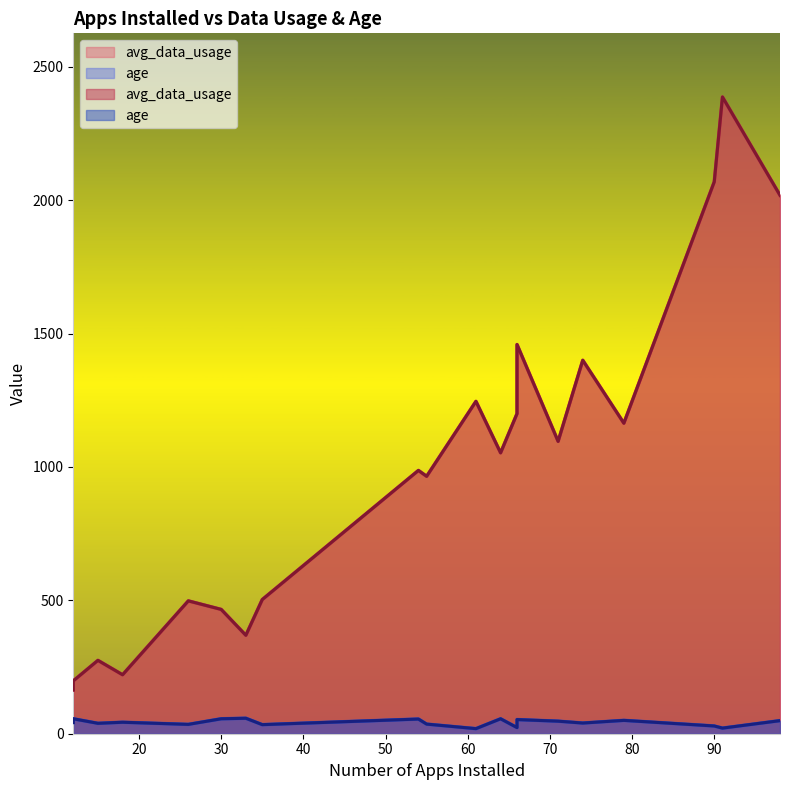

Rank the series by their maximum value, from lowest to highest.

age, avg_data_usage